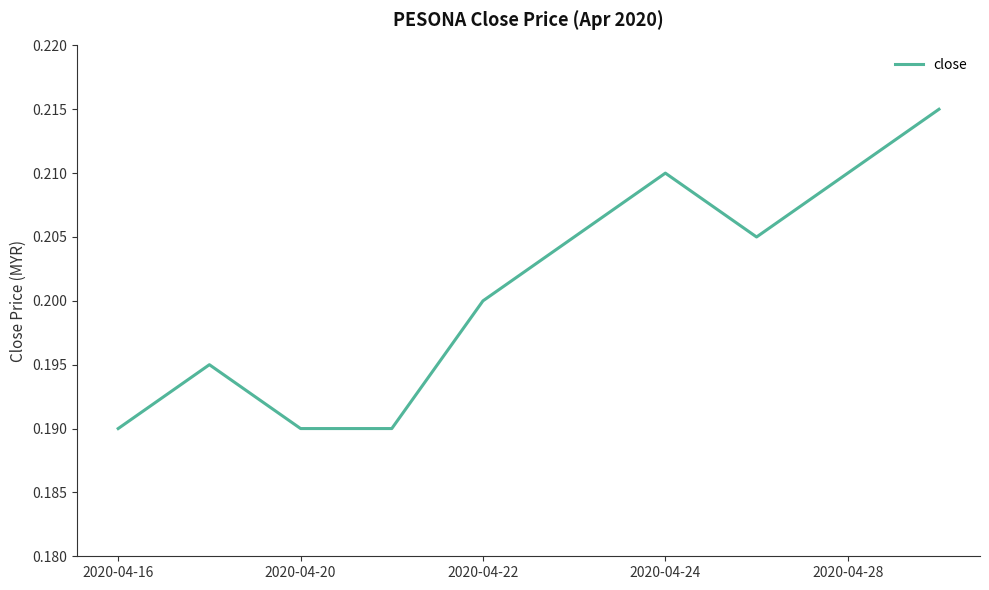

What is the value of the 4th point from the left?

0.2